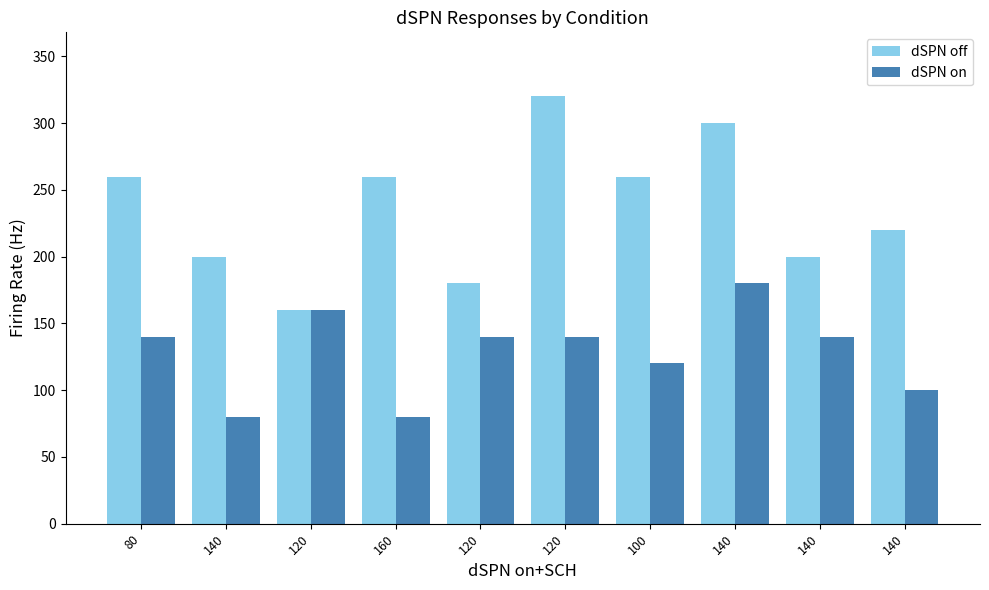

Between 80 and 160, which series saw the biggest shift?

dSPN on